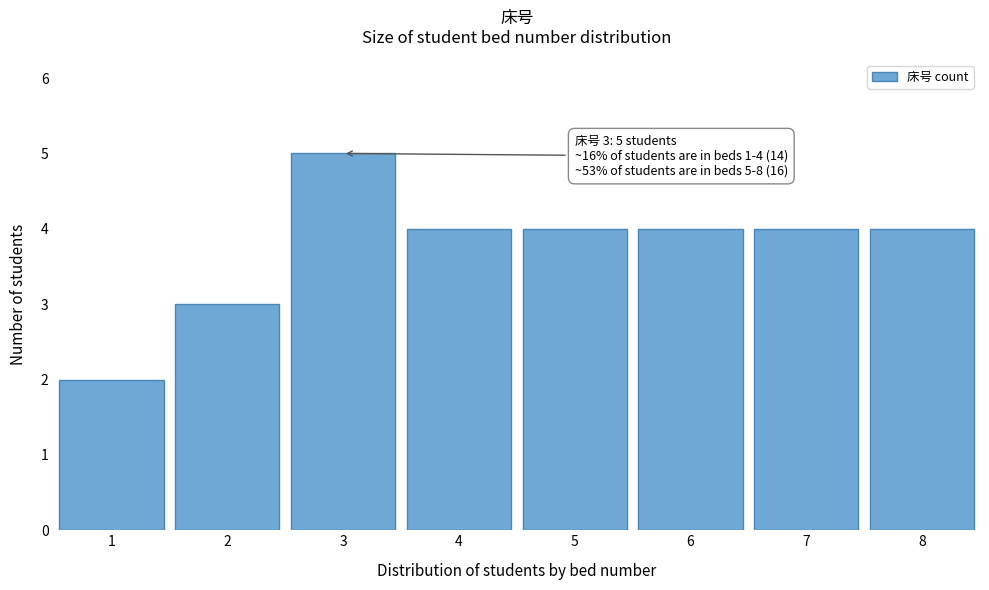

Reading left to right, what are all the values shown in this chart?

1=2	2=3	3=5	4=4	5=4	6=4	7=4	8=4